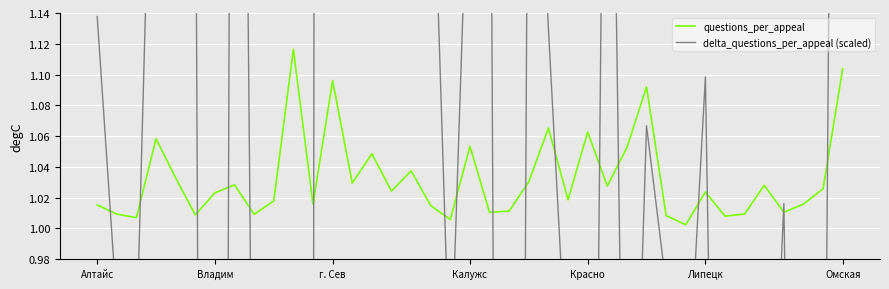

In questions_per_appeal, how many points are lower than both neighbors (excluding endpoints)?

13